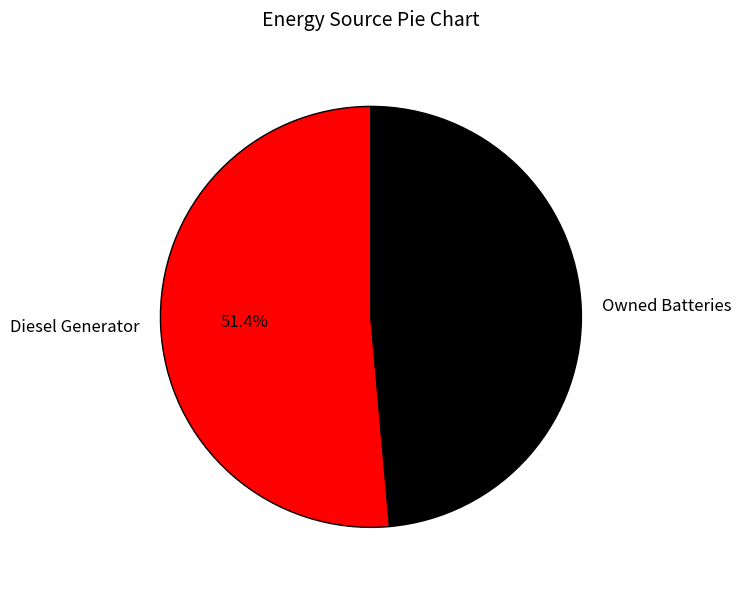

What is the majority slice?

Diesel Generator